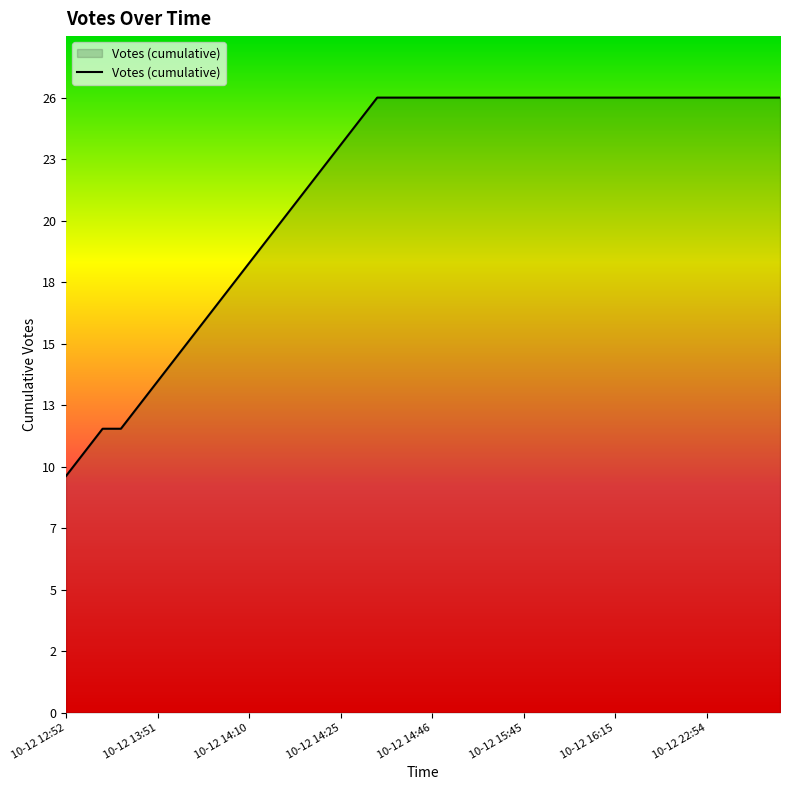

Does the chart have visible grid lines?

No